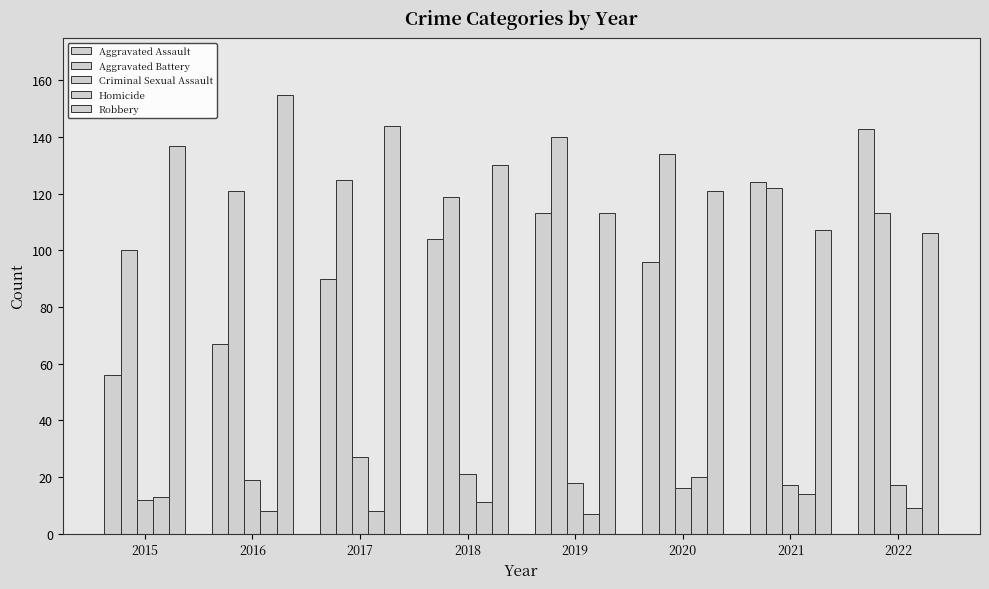

What is the approximate value of Robbery at 2017, to the nearest 10?

140